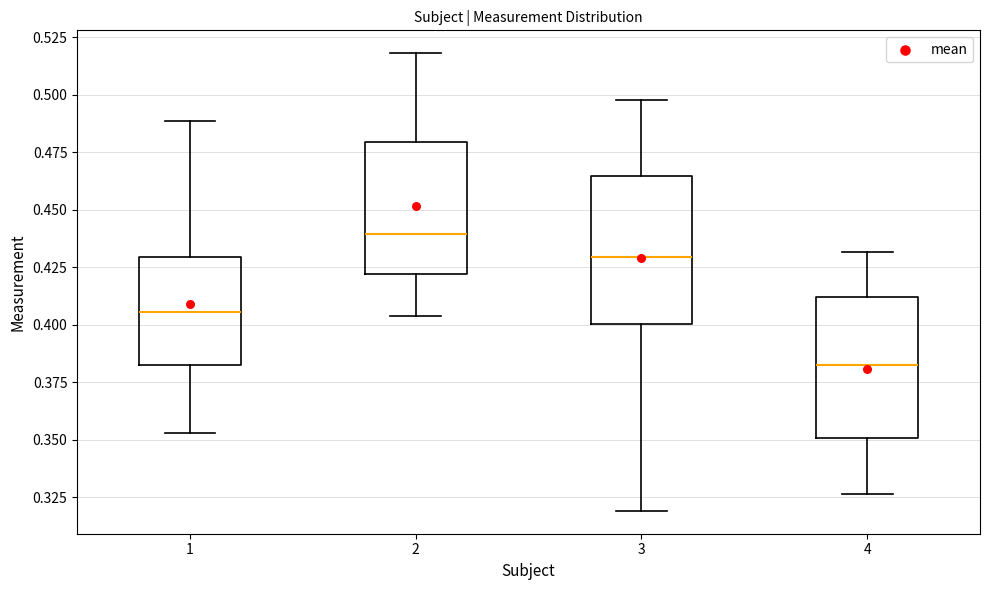

Reading left to right, read every box against the y-axis: the position of its median line, the range the box covers, and the ends of its whiskers. The values are not printed on the chart, so give them approximately, as read against the axis.

1: median 0.405, box 0.380 to 0.430, whiskers 0.355 to 0.490
2: median 0.440, box 0.420 to 0.480, whiskers 0.405 to 0.520
3: median 0.430, box 0.400 to 0.465, whiskers 0.320 to 0.500
4: median 0.380, box 0.350 to 0.410, whiskers 0.325 to 0.430